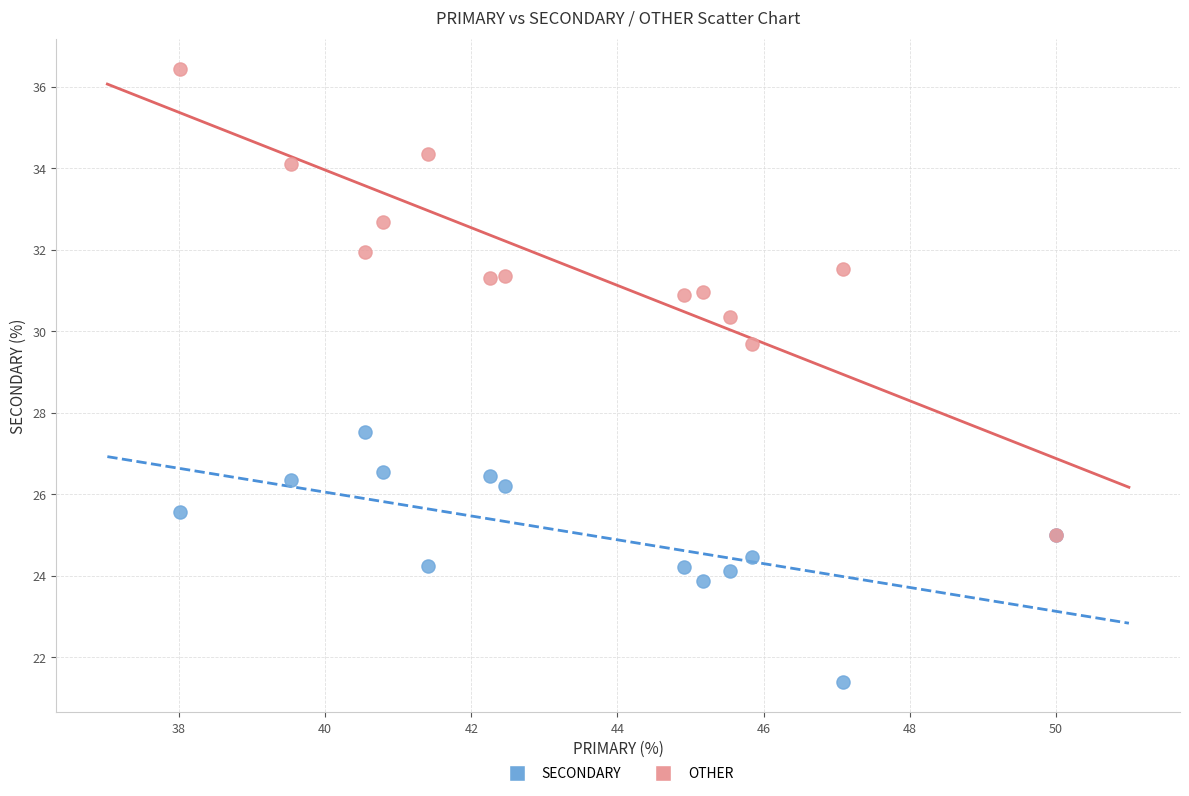

Across all series, what Y value is closest to 28?

27.5